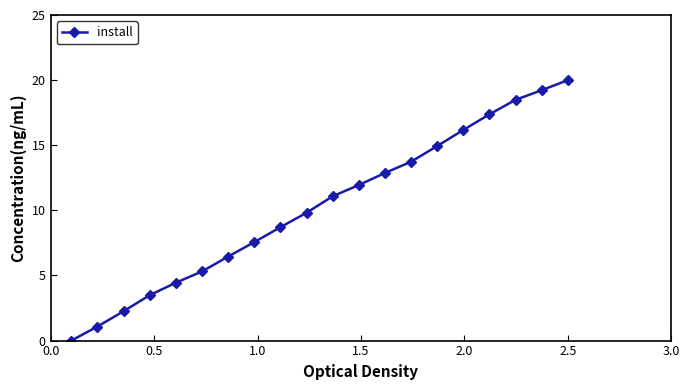

Reading right to left, transcribe all the data shown in this chart.

20.0	19.2	18.5	17.4	16.2	14.9	13.7	12.9	11.9	11.1	9.8	8.7	7.6	6.5	5.3	4.4	3.5	2.3	1.1	0.0